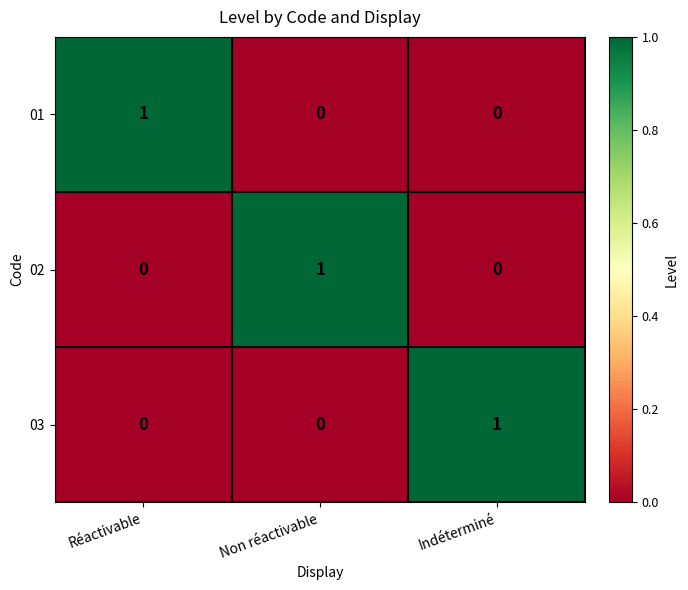

How many distinct data groups are displayed?

3